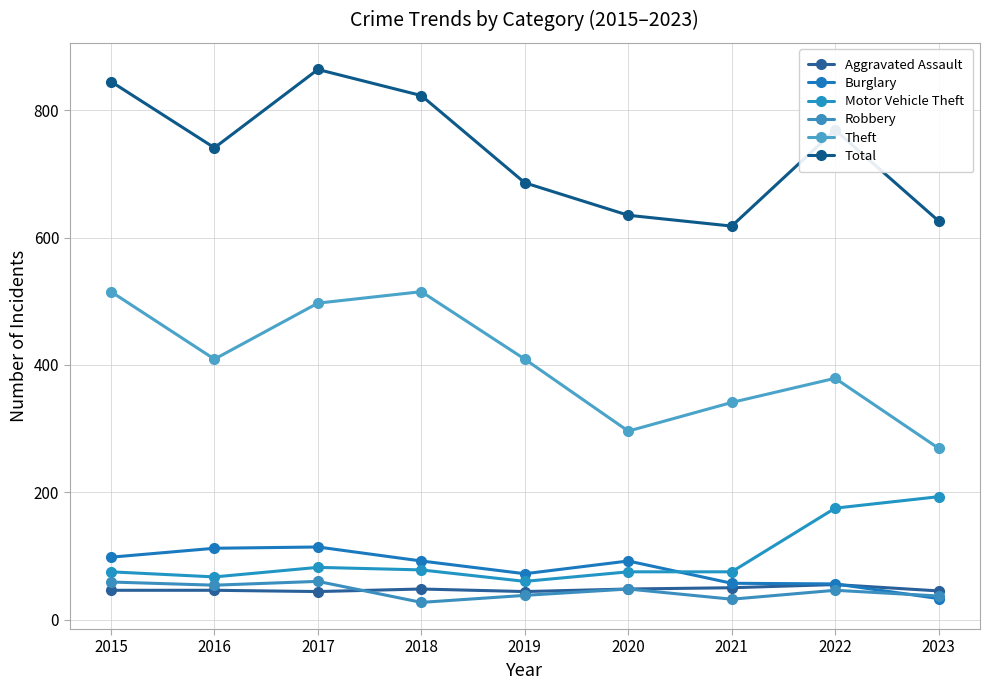

Which series has the largest total across all categories?

Total